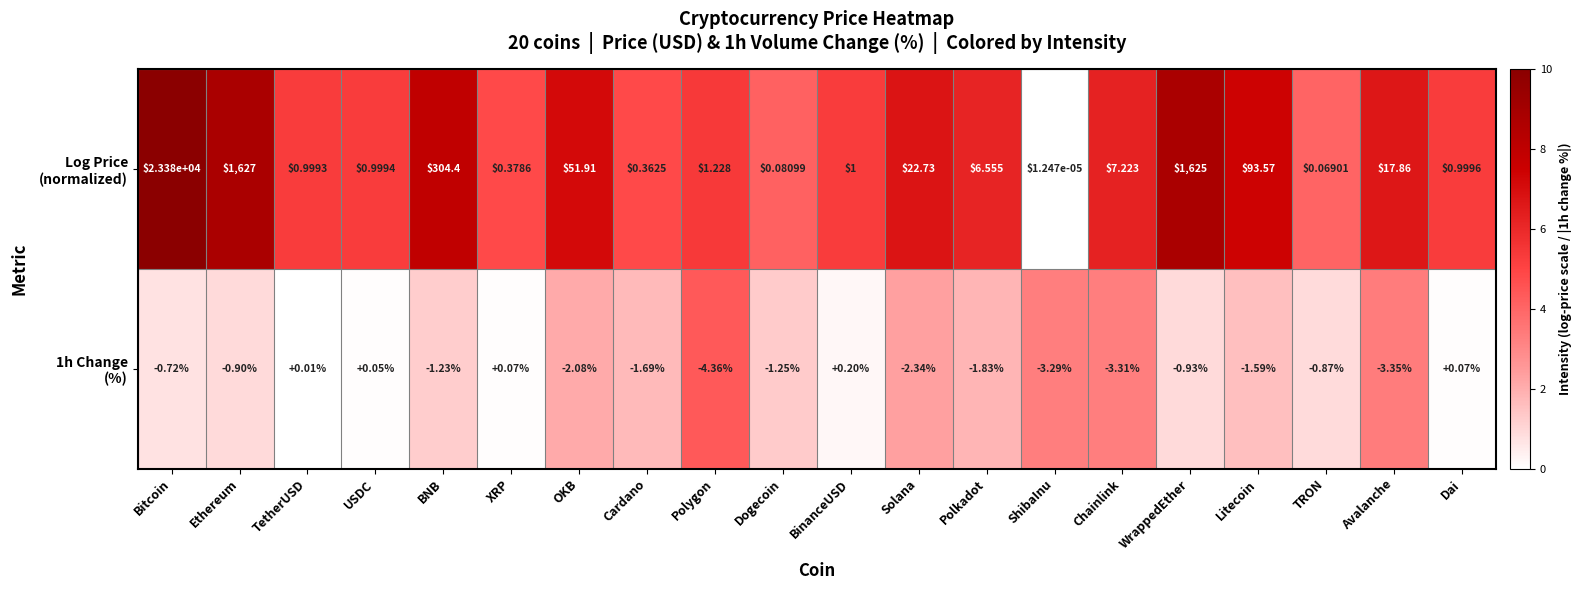

Which label corresponds to the smallest value in the chart?

Polygon